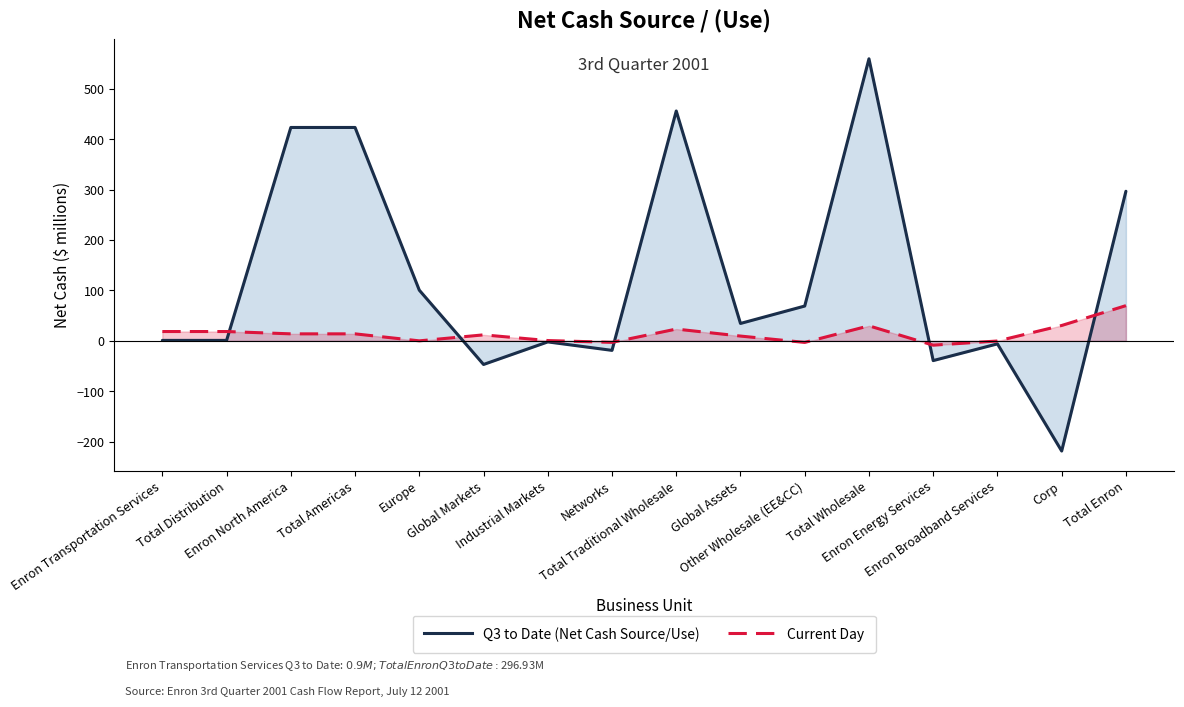

At how many categories does at least one series exceed 70?

6